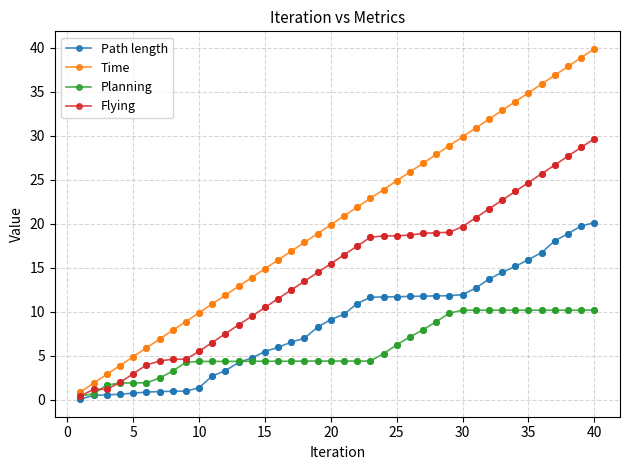

What are all the series names shown in the legend?

Path length, Time, Planning, Flying